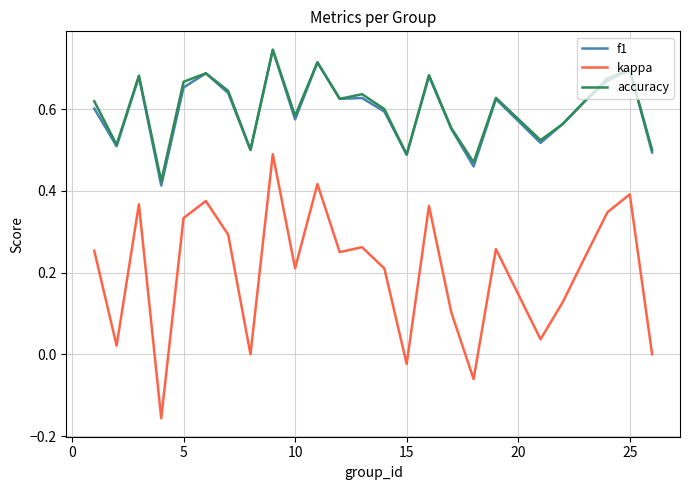

True or false: kappa and f1 cross at least once.

False